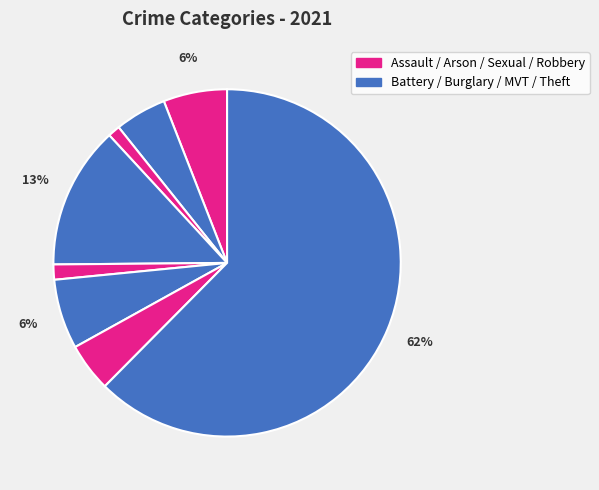

How many slices are in this pie chart?

8